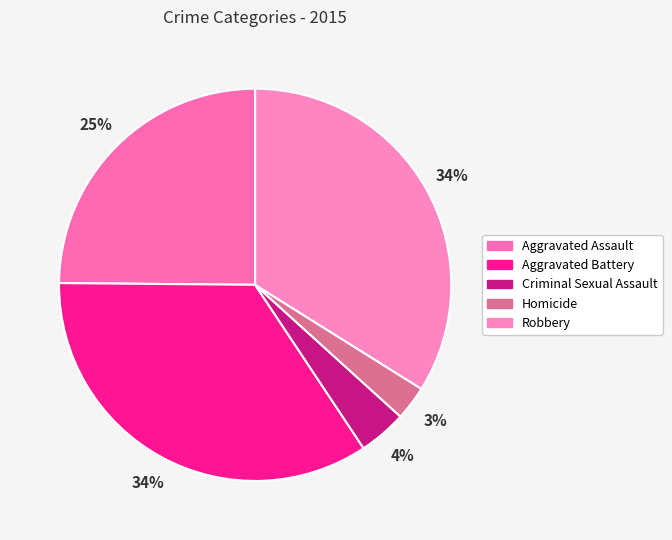

What percentage is the Aggravated Assault slice, to the nearest percent?

25%